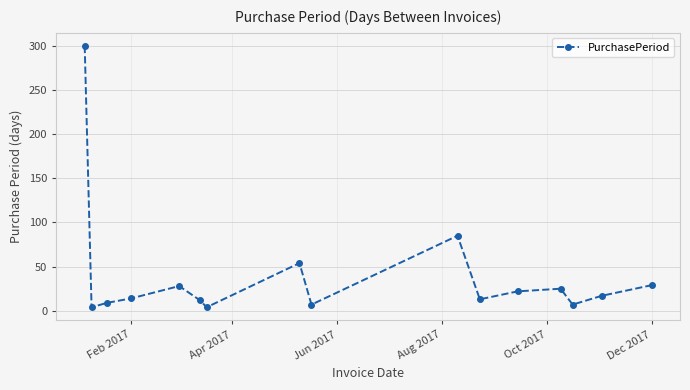

What is the average value?

39